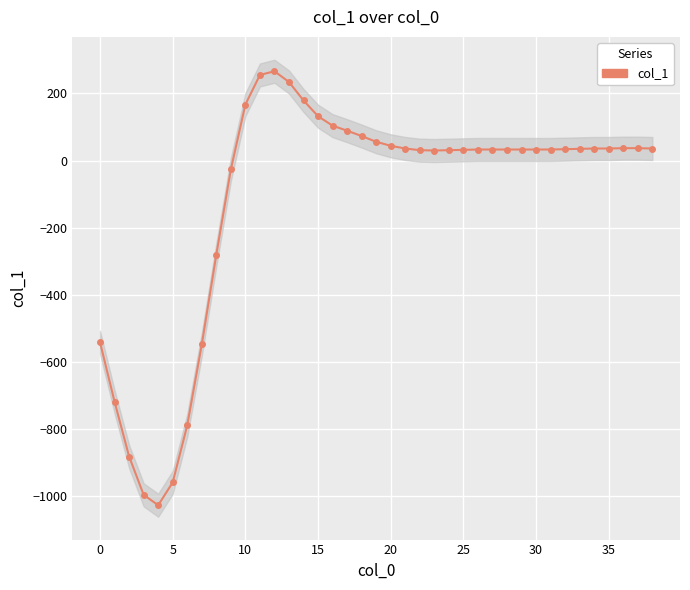

How many data points are less than 33?

14